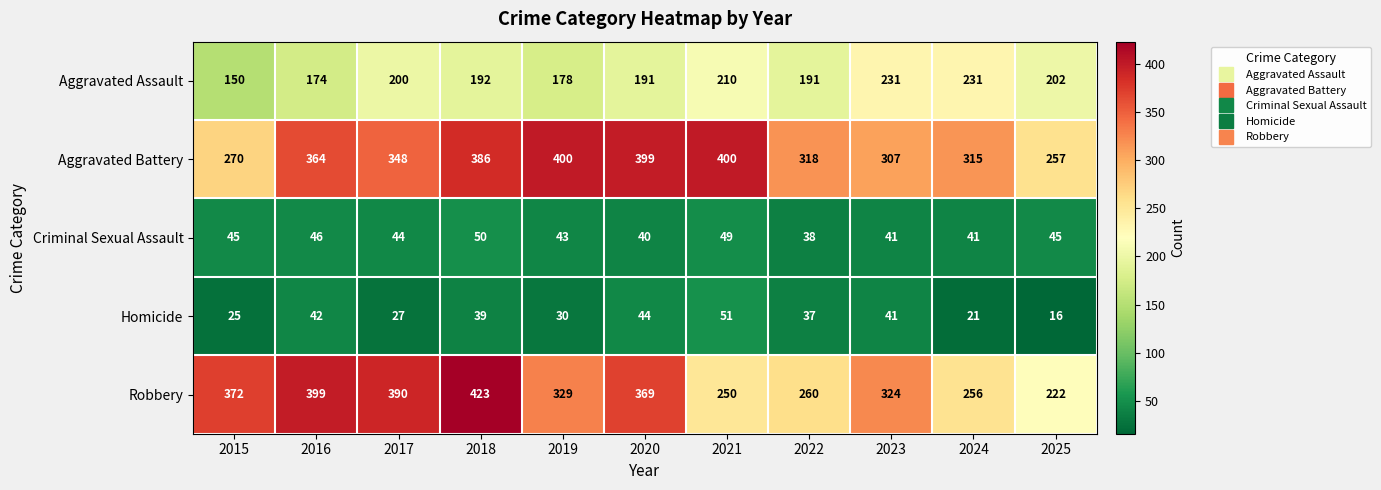

What is the difference between the Aggravated Assault values at 2018 and 2023?

39